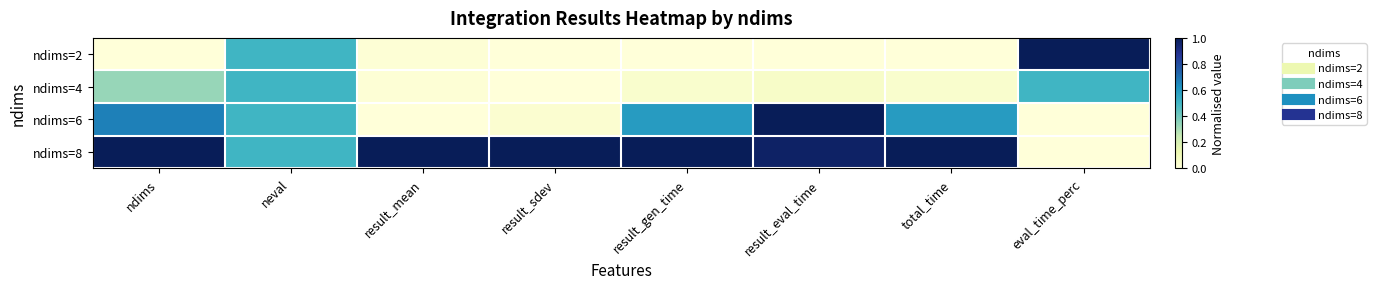

At how many categories does at least one series exceed 0?

8